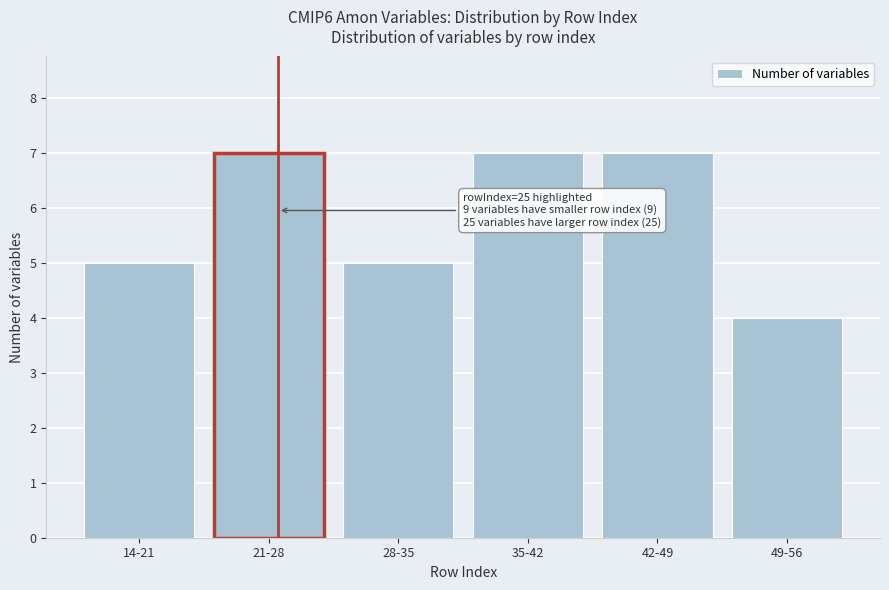

Reading left to right, list all the values displayed in this chart.

14-21=5	21-28=7	28-35=5	35-42=7	42-49=7	49-56=4